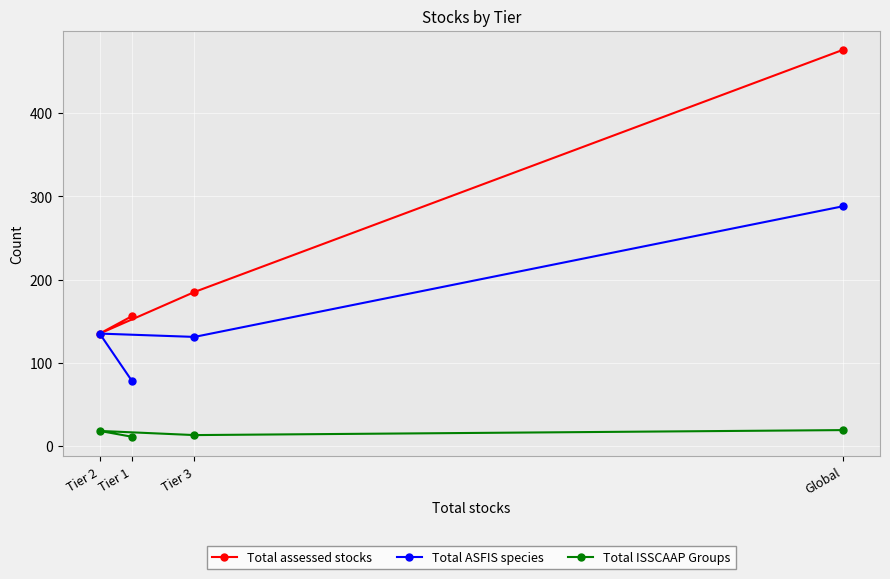

Rank the series at Global from highest to lowest value.

Total assessed stocks, Total ASFIS species, Total ISSCAAP Groups